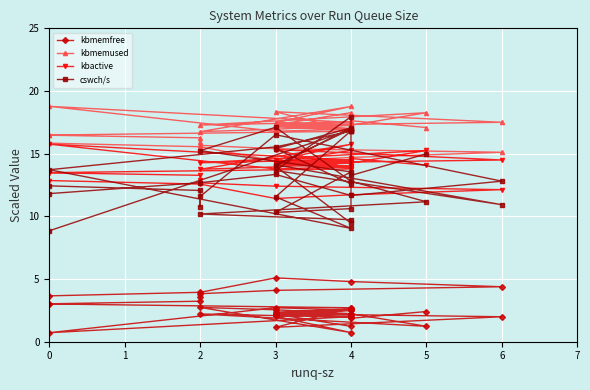

The kbmemused series shows 27.7 at 3. True or false?

False